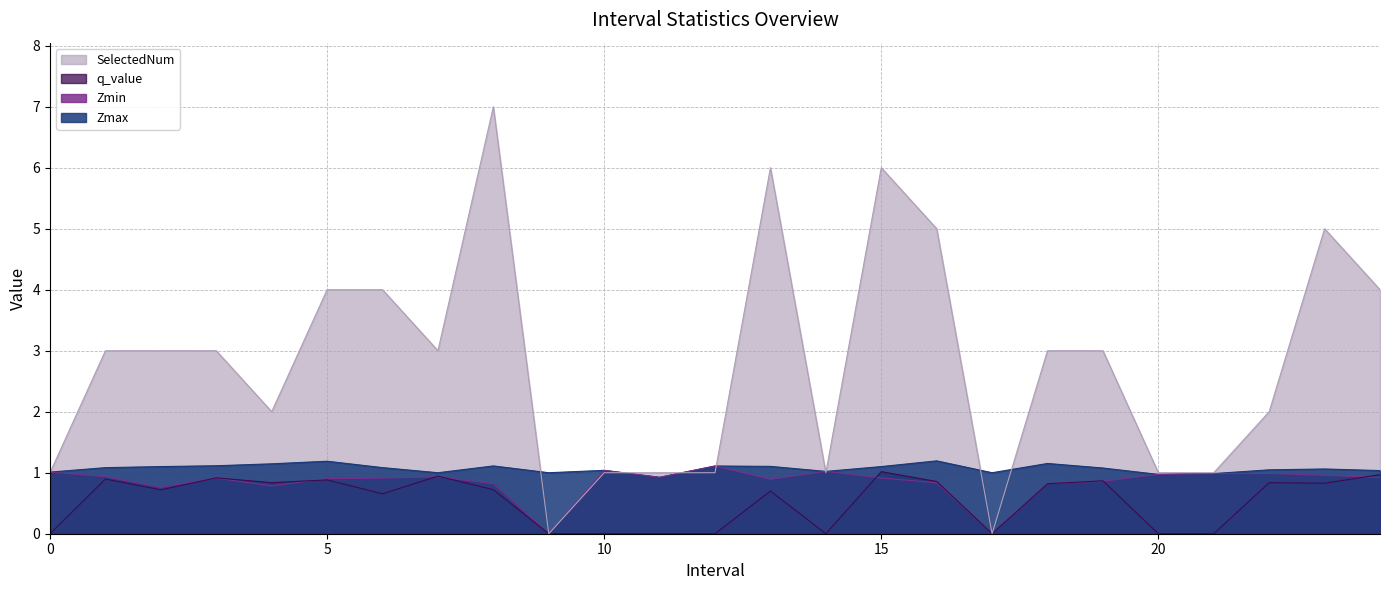

Is the value of q_value at 0 greater than the value of Zmax at 5?

No